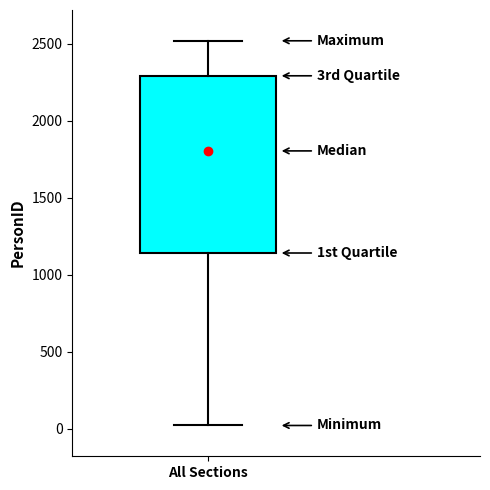

Where is the upper edge of the box for All Sections on the y-axis? The values are not printed on the chart, so give them approximately, as read against the axis.

2300